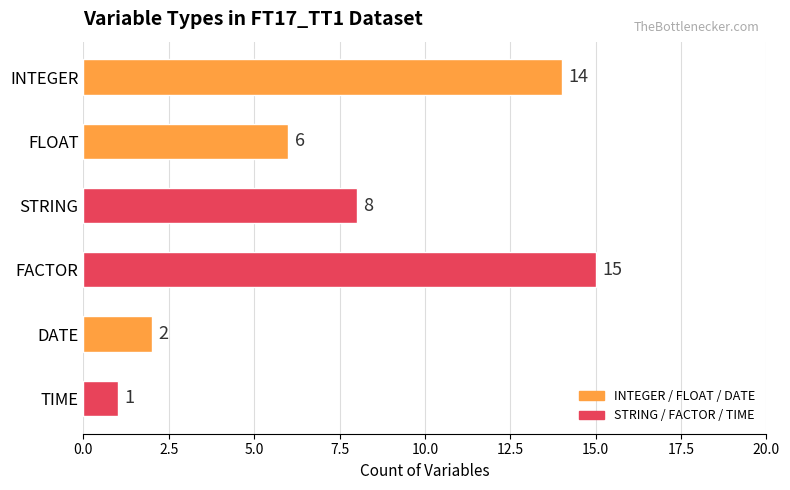

List the labels in order of value, largest first.

FACTOR, INTEGER, STRING, FLOAT, DATE, TIME